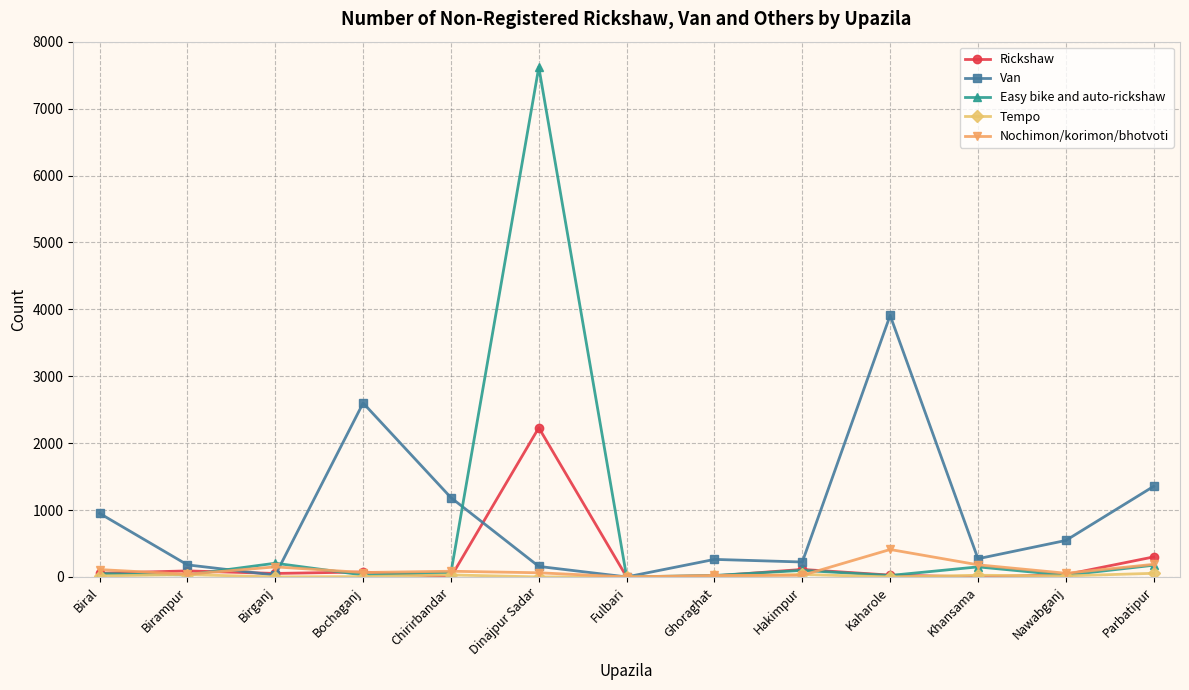

What is the label of the 6th point from the right?

Ghoraghat